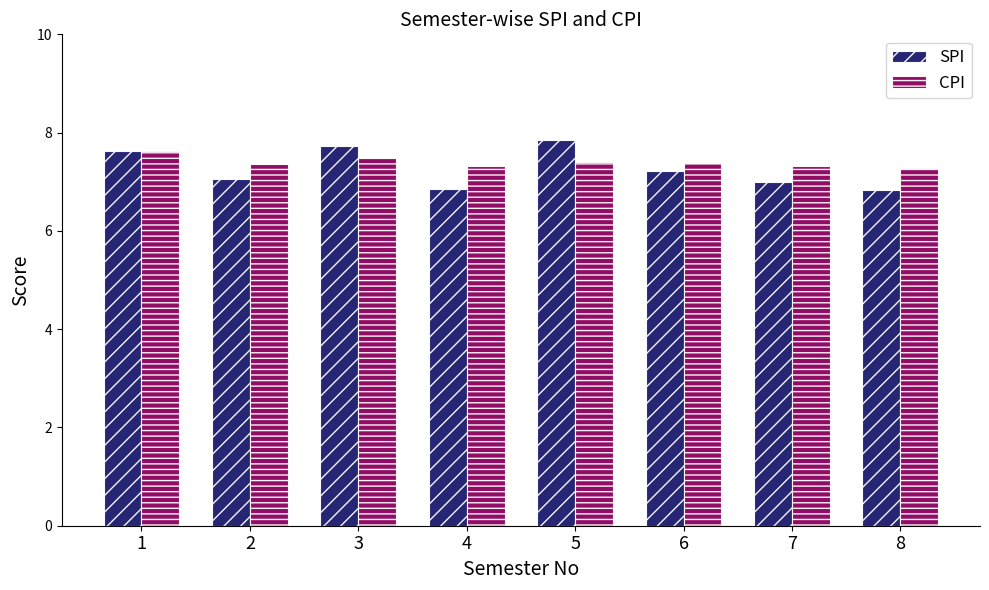

At how many categories does at least one series exceed 6?

8